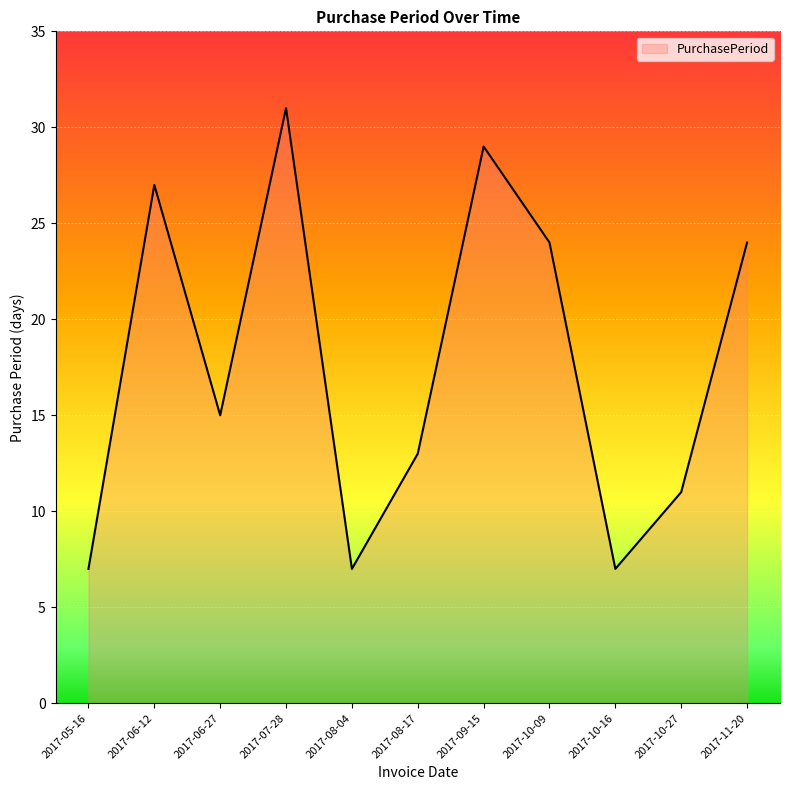

What value does the data have at 2017-11-20, to the nearest 10?

20